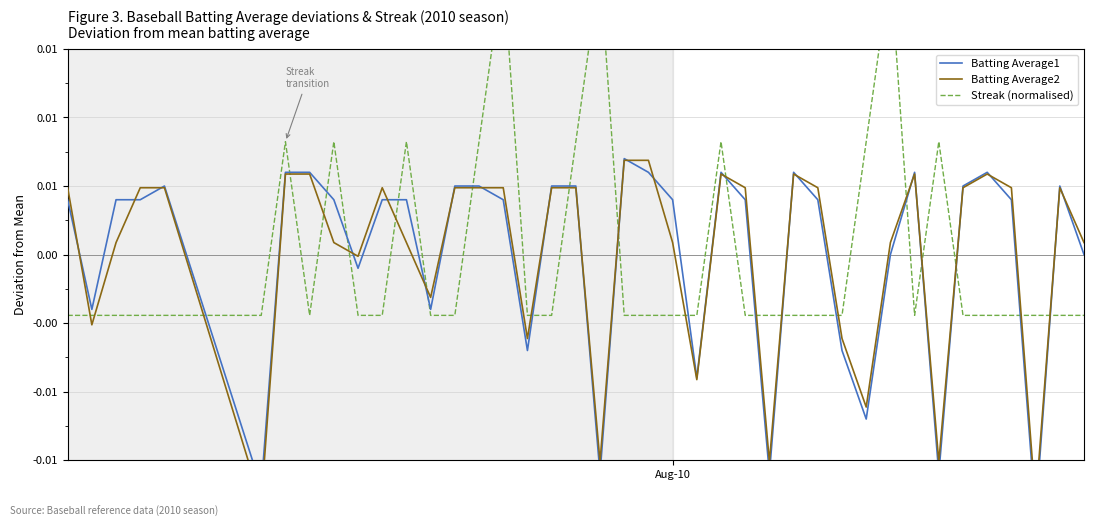

Where is Streak (normalised) nearest to the value 0?

Aug-10